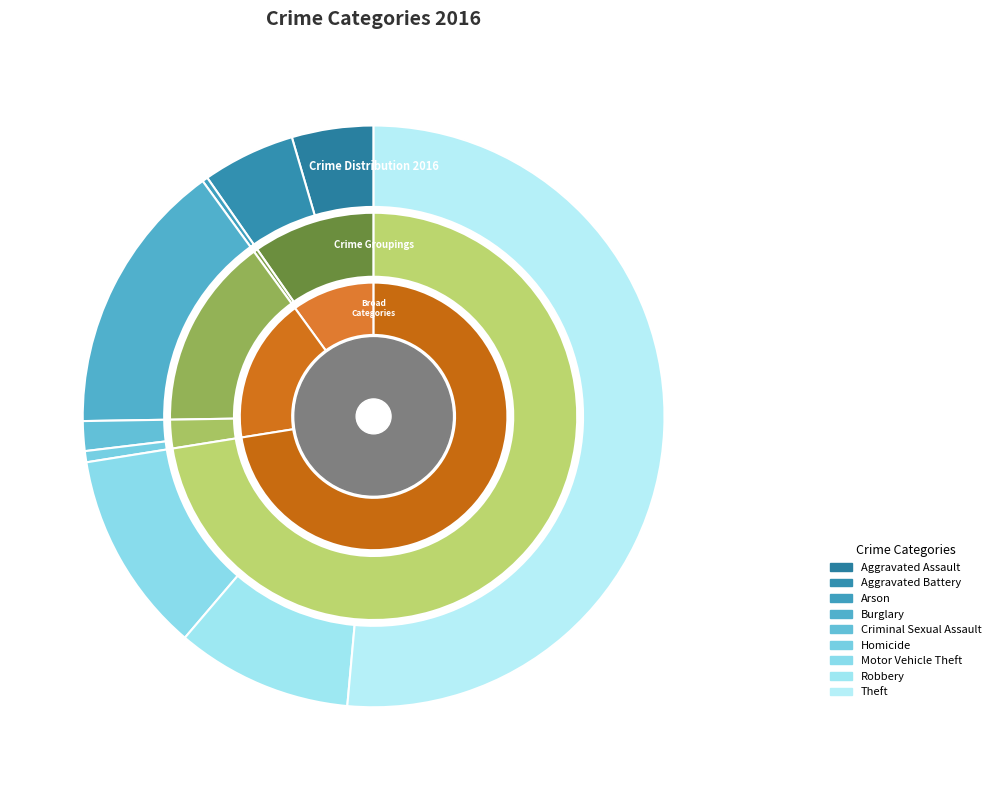

To the nearest percent, what is the difference between the Robbery and Aggravated Battery slice percentages?

5%